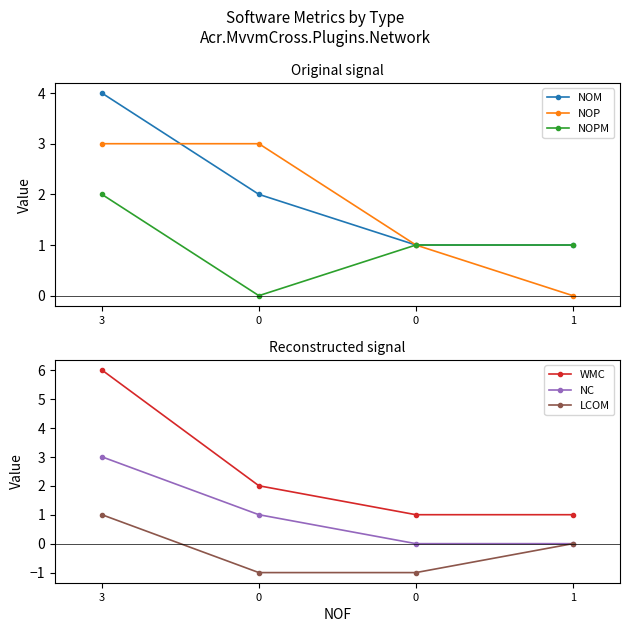

True or false: NC and NOM cross at least once.

False